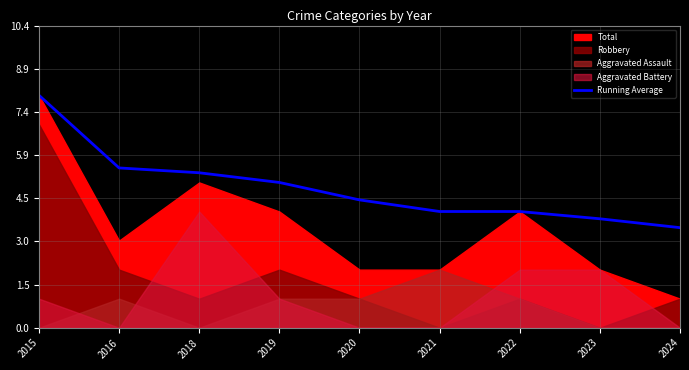

What is the value of the 1st point from the left?

8.0